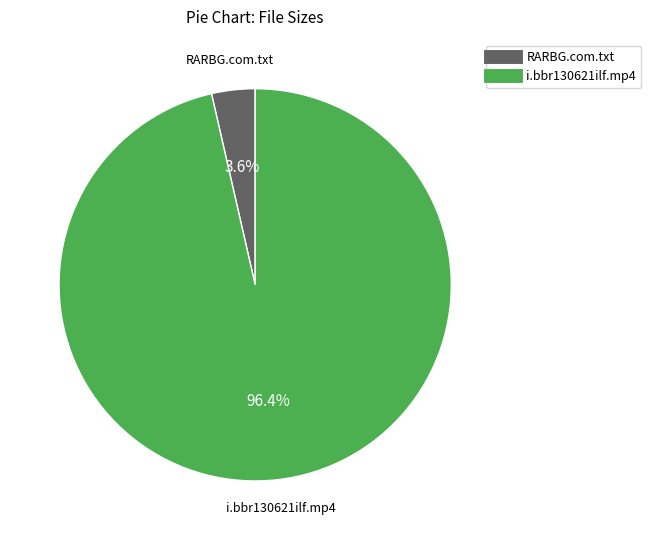

Is there any slice that represents more than half of the pie?

Yes